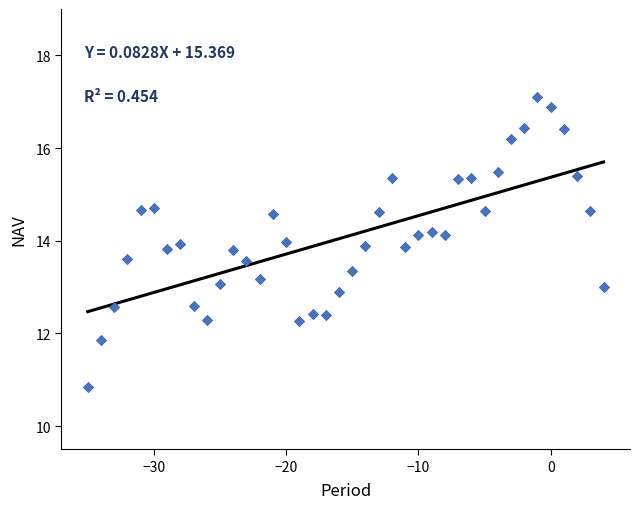

What is the range of X values (max minus min)?

39.0